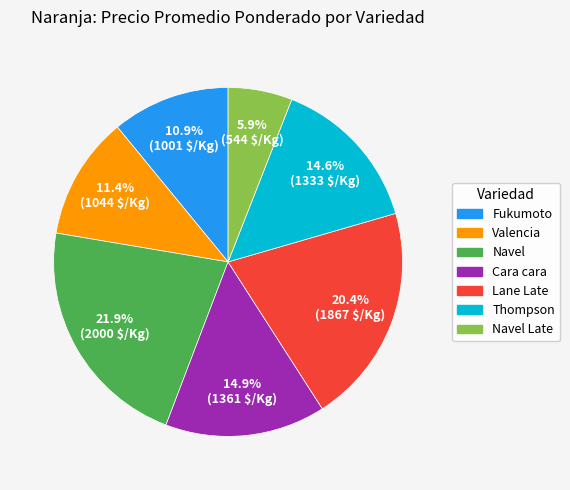

Is there a majority slice in this chart?

No